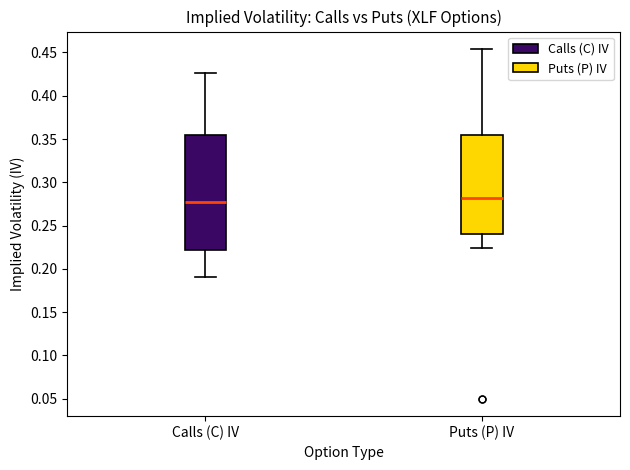

Reading left to right, transcribe this box plot: for each box, give where its median line is, the range the box spans, and where its two whiskers end, as read against the y-axis. The values are not printed on the chart, so give them approximately, as read against the axis.

Calls (C) IV: median 0.280, box 0.220 to 0.355, whiskers 0.190 to 0.425
Puts (P) IV: median 0.280, box 0.240 to 0.355, whiskers 0.225 to 0.455